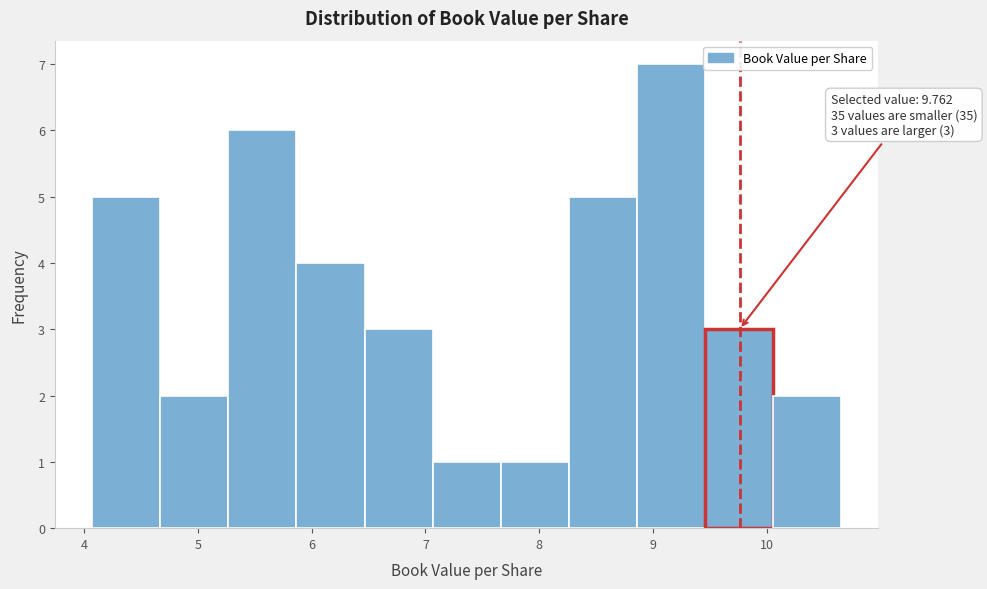

Over which range of the x-axis is the bar tallest?

8.9 to 9.5